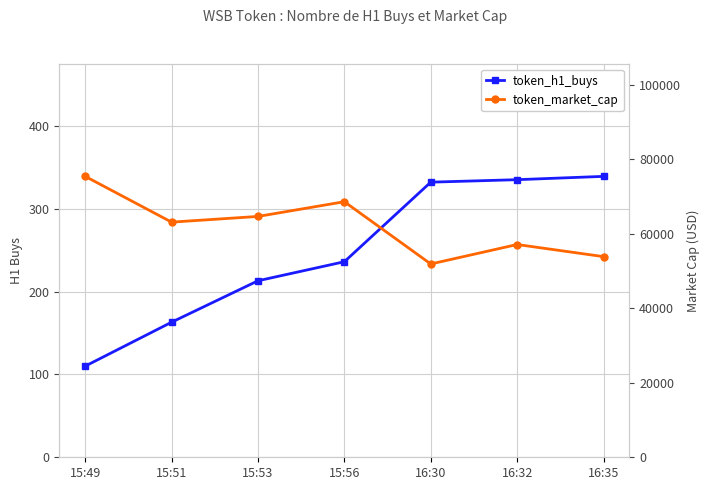

The token_h1_buys series shows 332 at 16:30. True or false?

True